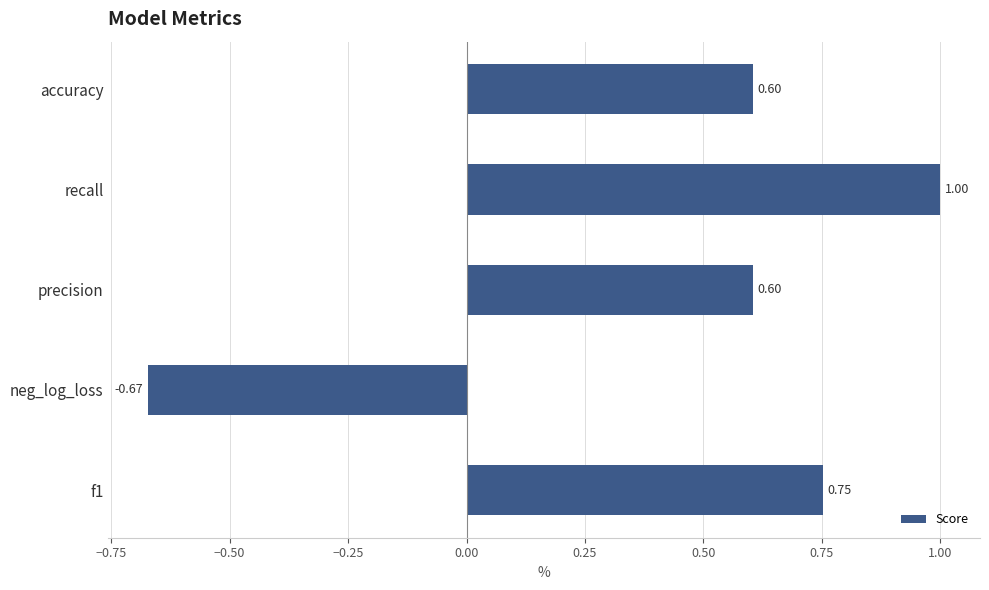

How many bars are there in total?

5